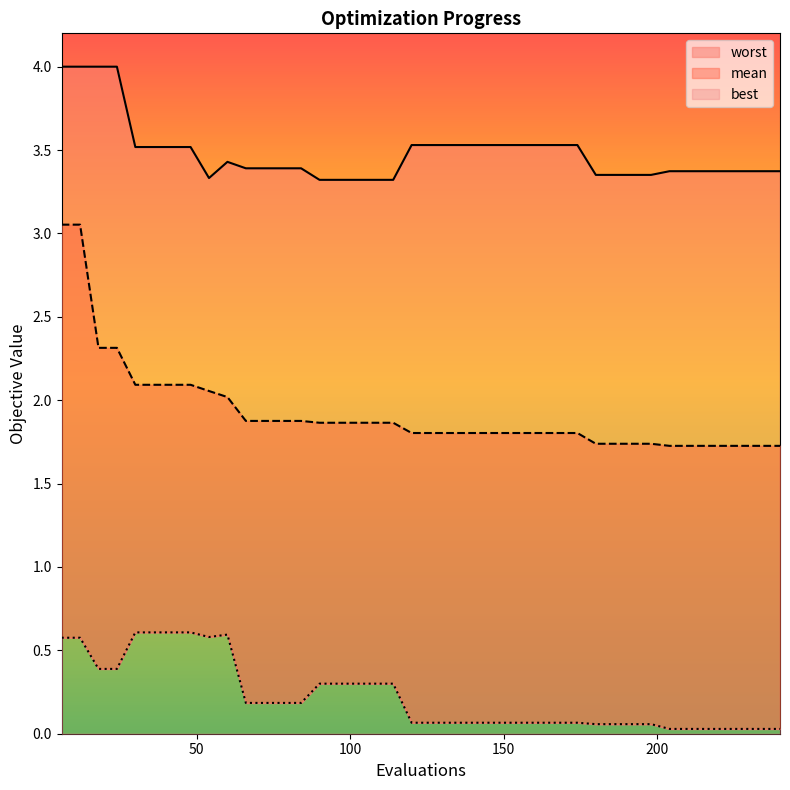

Rank the series by their average value, from lowest to highest.

best, mean, worst